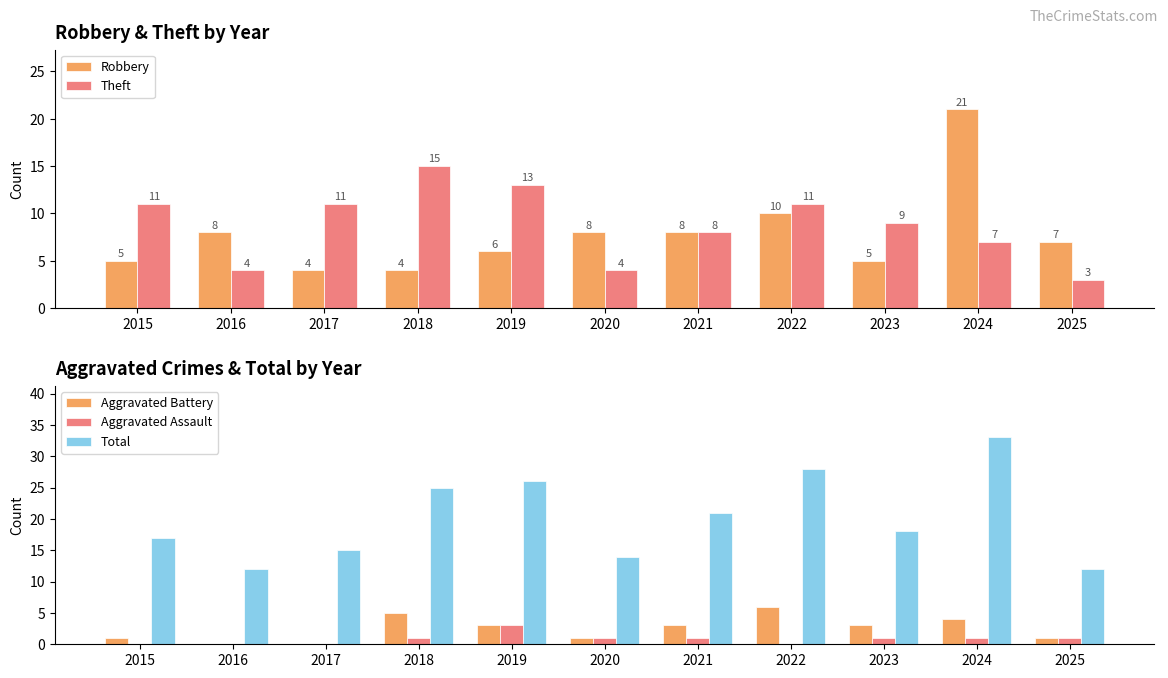

What is the difference between the maximum and minimum values in the Robbery series?

17